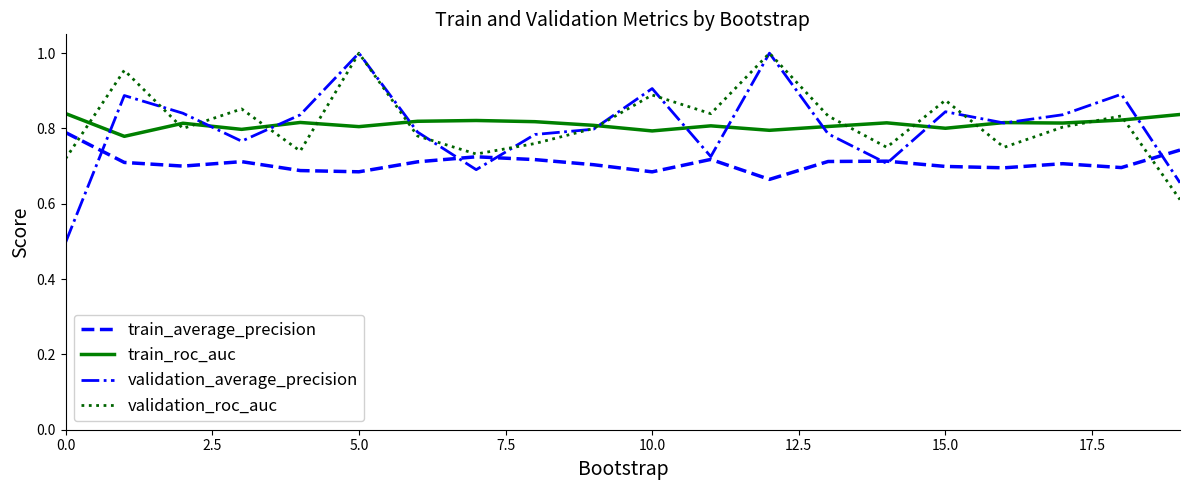

Which series has the widest spread of values?

validation_average_precision